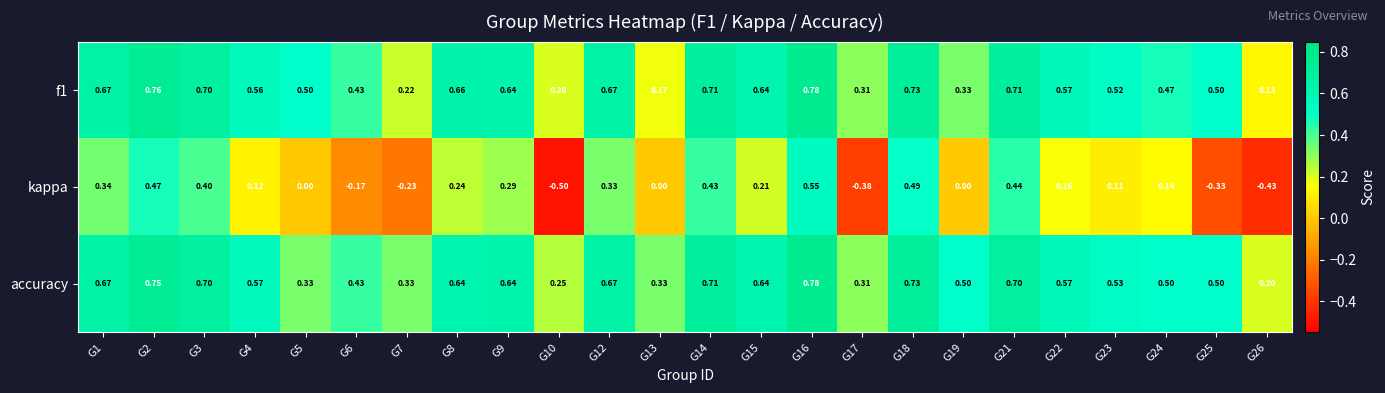

Which series has the widest spread of values?

kappa